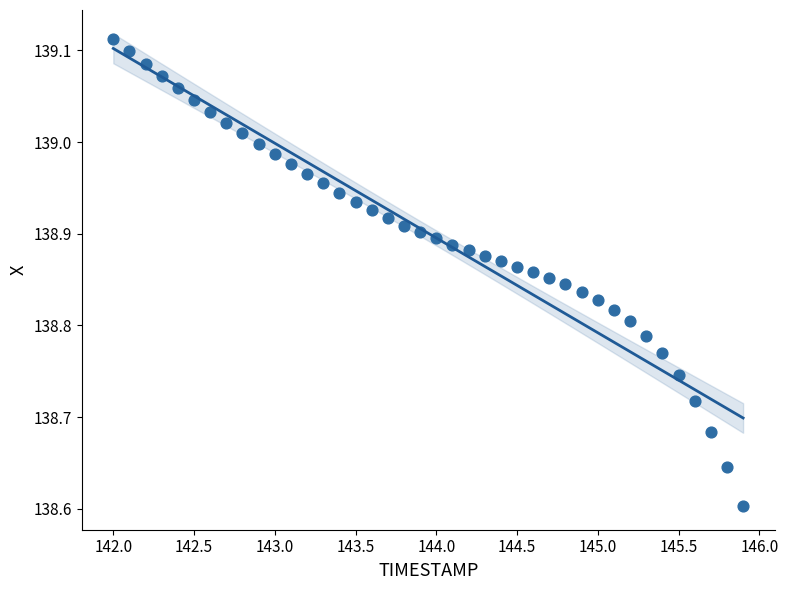

What is the range of Y values (max minus min)?

0.5